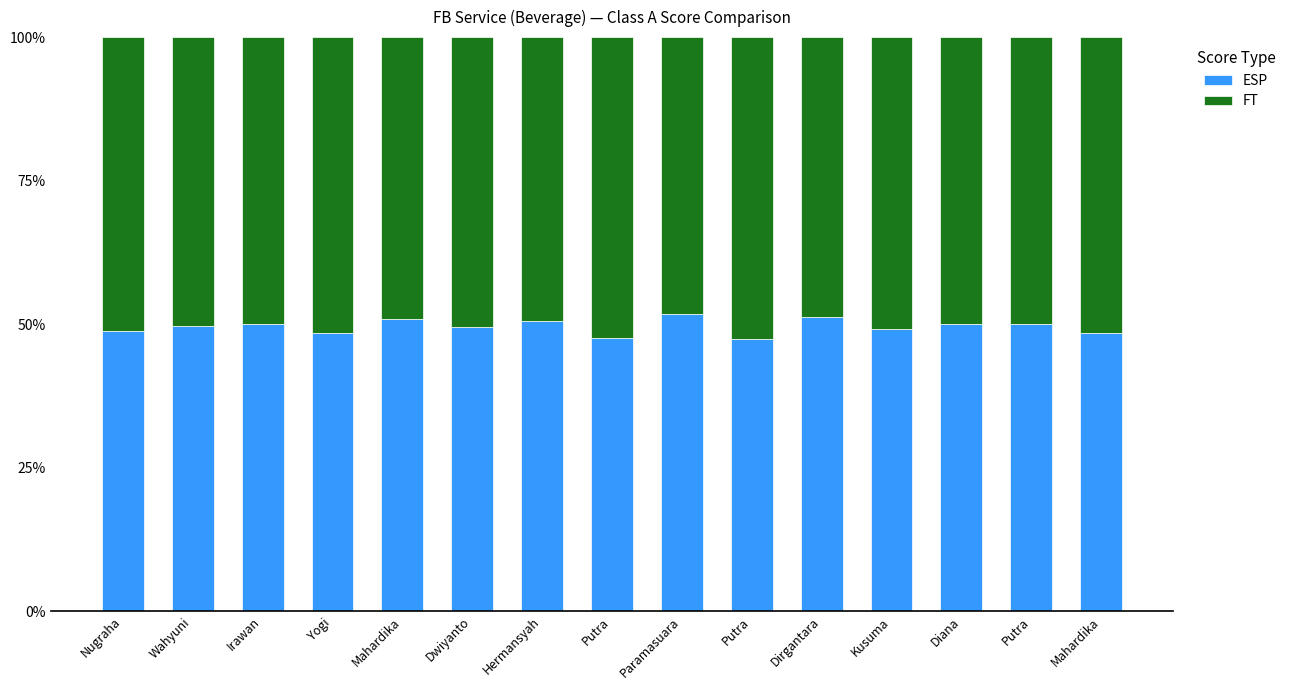

What are all the series names shown in the legend?

ESP, FT